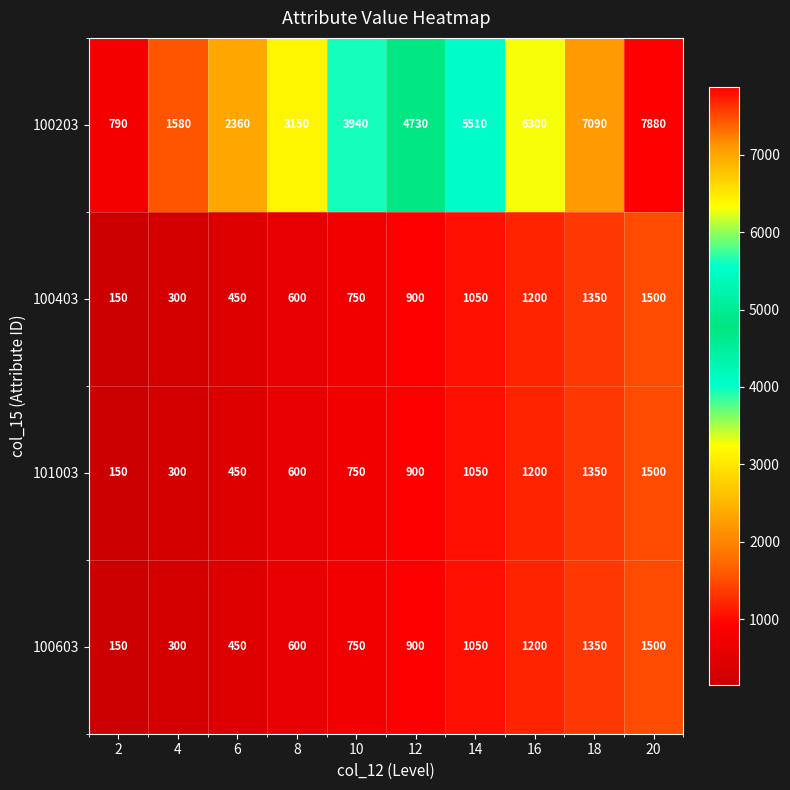

What is the total value across all series at 20?

12380